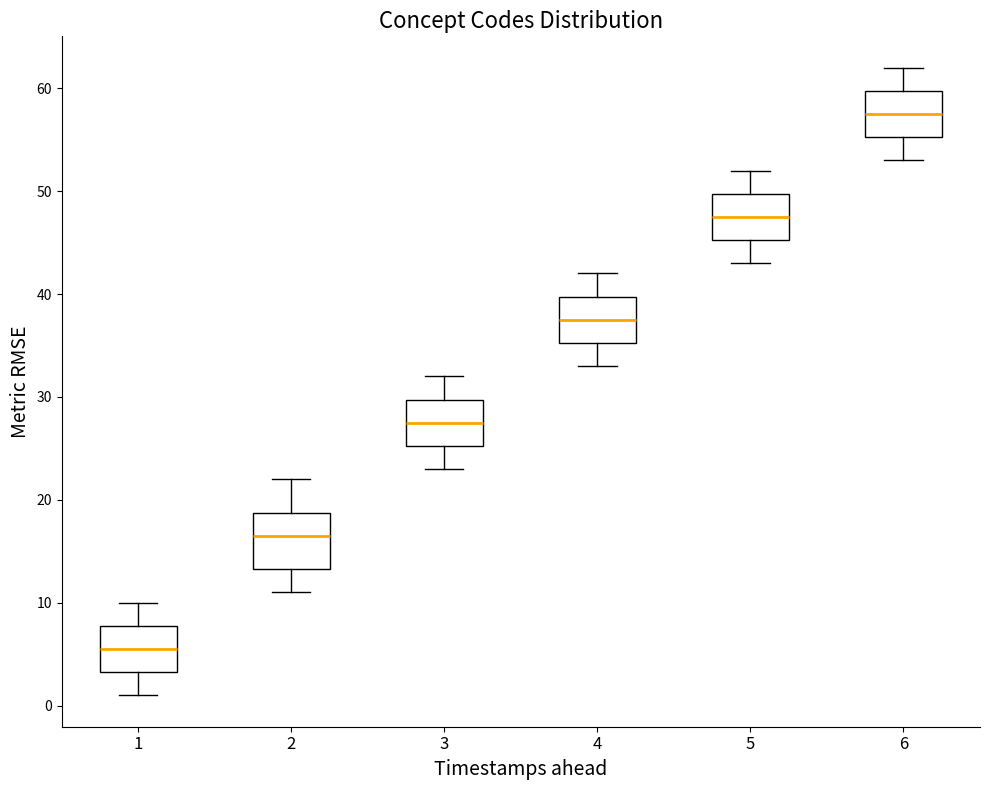

Reading left to right, transcribe this box plot: for each box, give where its median line is, the range the box spans, and where its two whiskers end, as read against the y-axis. The values are not printed on the chart, so give them approximately, as read against the axis.

1: median 6, box 3 to 8, whiskers 1 to 10
2: median 17, box 13 to 19, whiskers 11 to 22
3: median 28, box 25 to 30, whiskers 23 to 32
4: median 38, box 35 to 40, whiskers 33 to 42
5: median 48, box 45 to 50, whiskers 43 to 52
6: median 58, box 55 to 60, whiskers 53 to 62